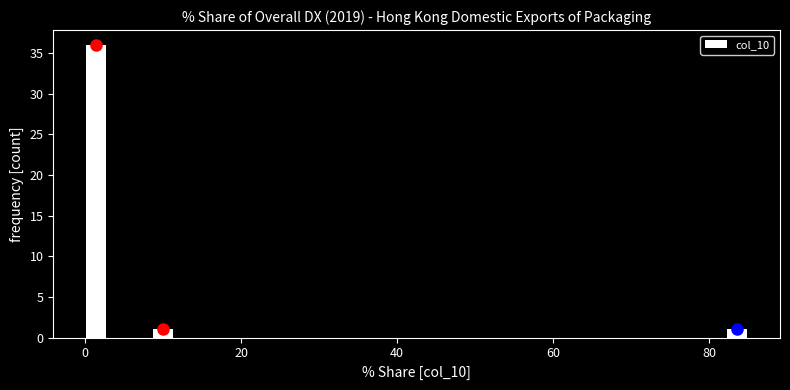

Read against the x-axis, roughly where is the centre of the tallest bar?

2